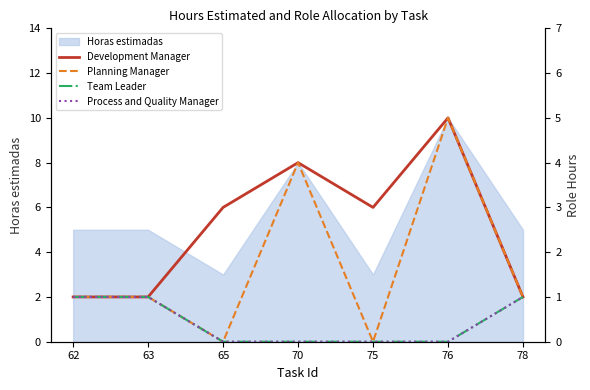

Is it true that Planning Manager equals 4 at 70?

True